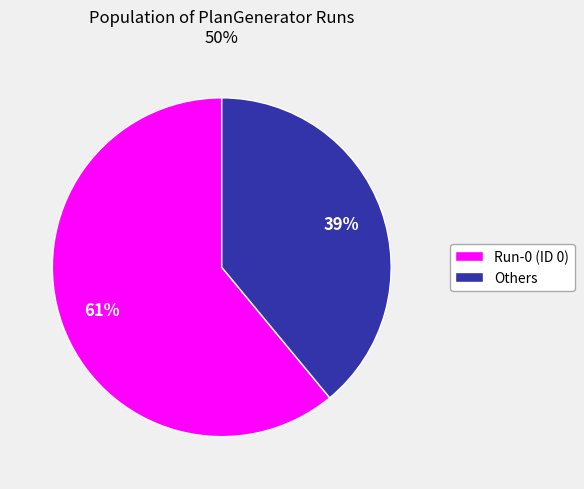

What is the smallest slice in the pie chart?

Others